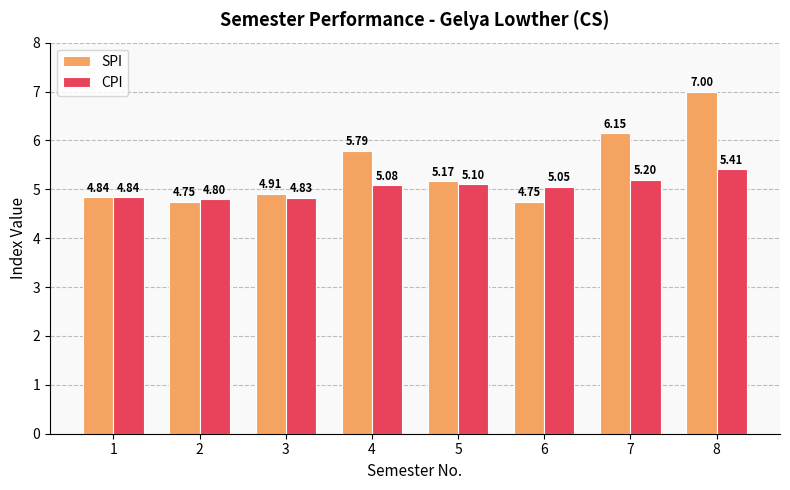

What is the difference between the highest and lowest values at 4?

0.7